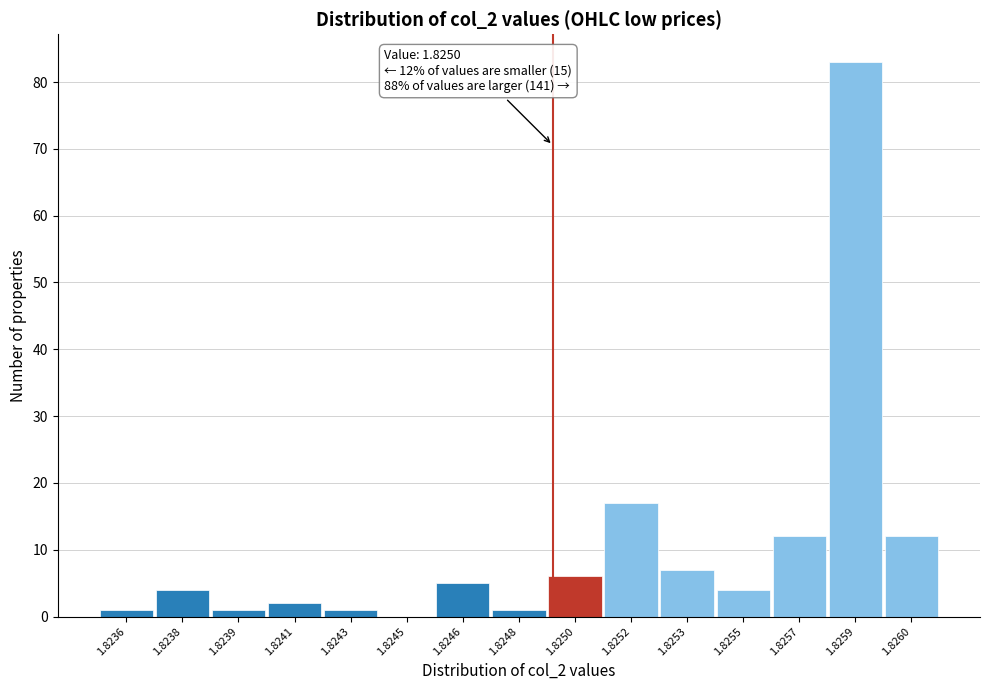

Reading left to right, transcribe all the data shown in this chart.

1.8236=1	1.8238=4	1.8239=1	1.8241=2	1.8243=1	1.8245=0	1.8246=5	1.8248=1	1.8250=6	1.8252=17	1.8253=7	1.8255=4	1.8257=12	1.8259=83	1.8260=12